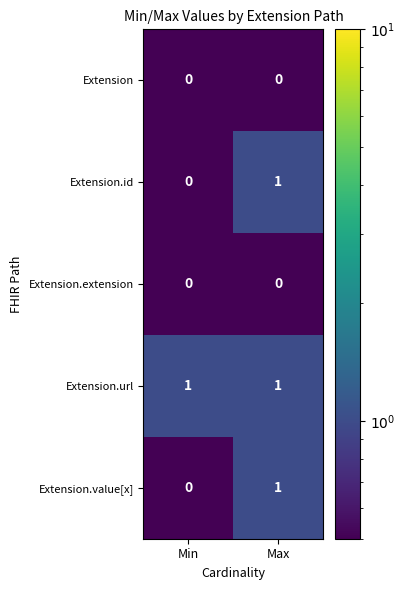

At which label is Extension.id closest to 0?

Min